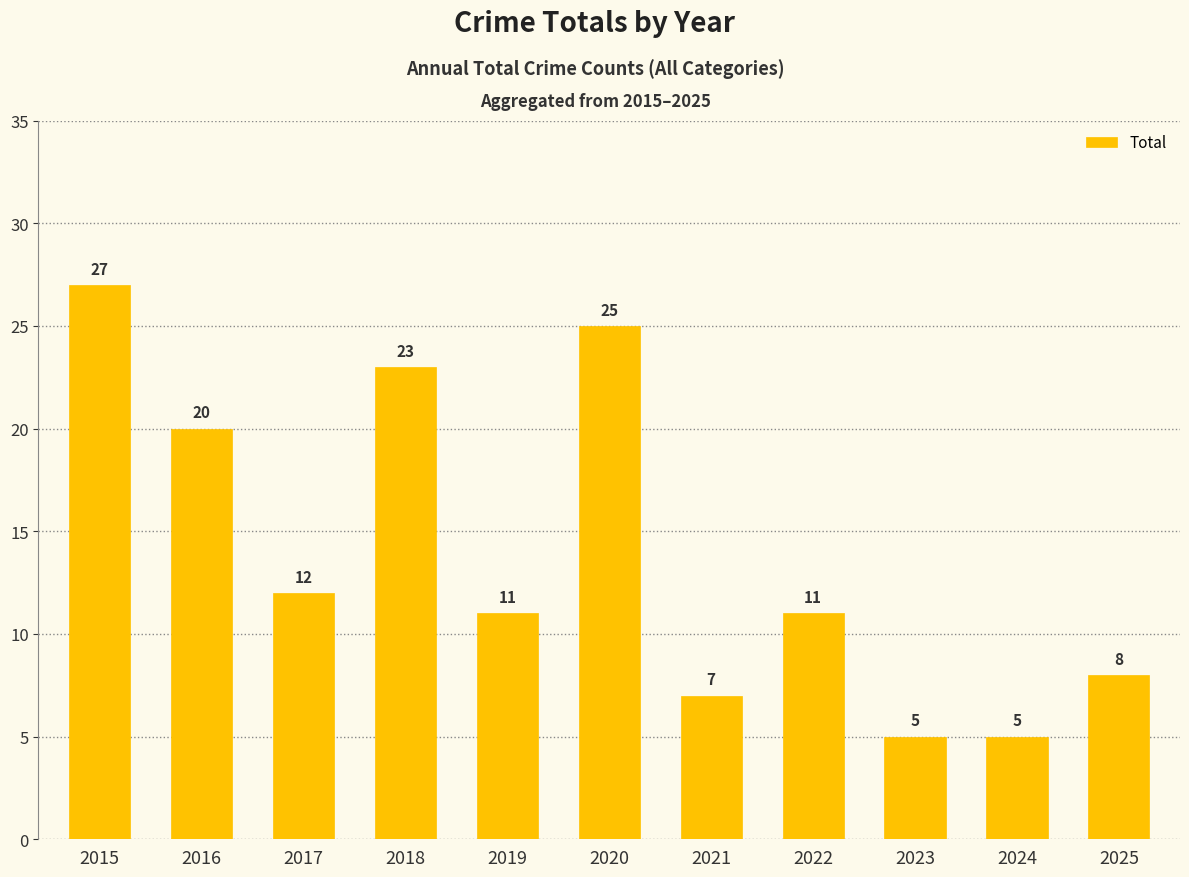

Is it true that the value at 2018 is 38?

False